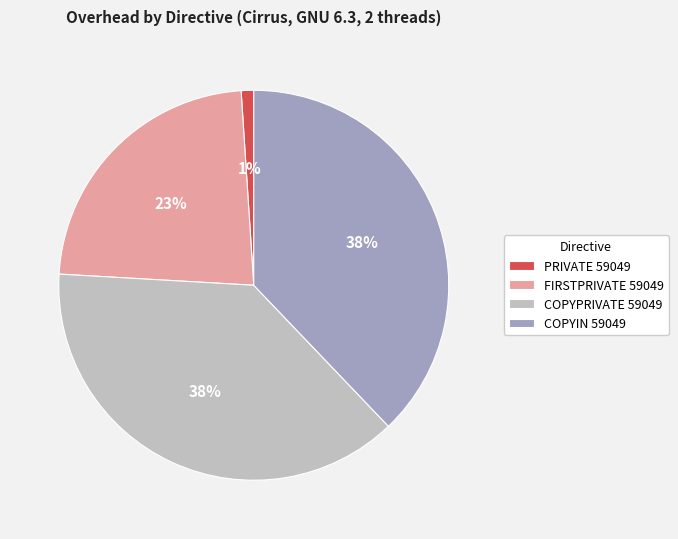

How many segments does this pie chart have?

4